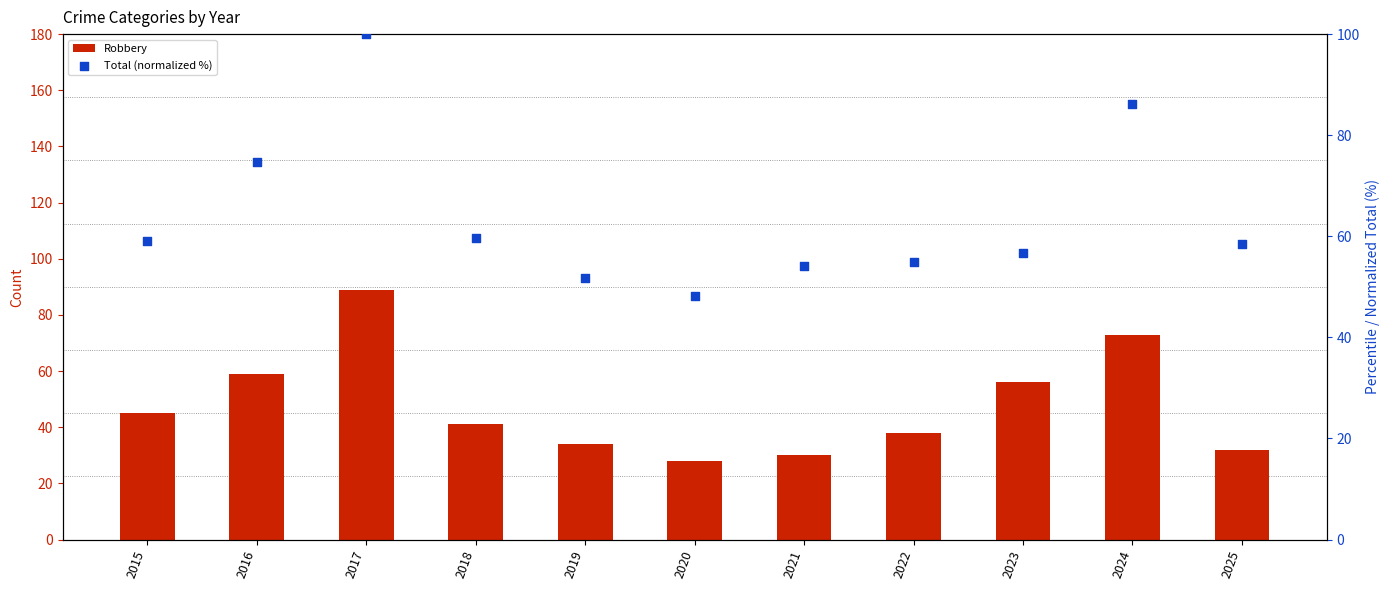

Which series has the widest spread of Y values?

Robbery